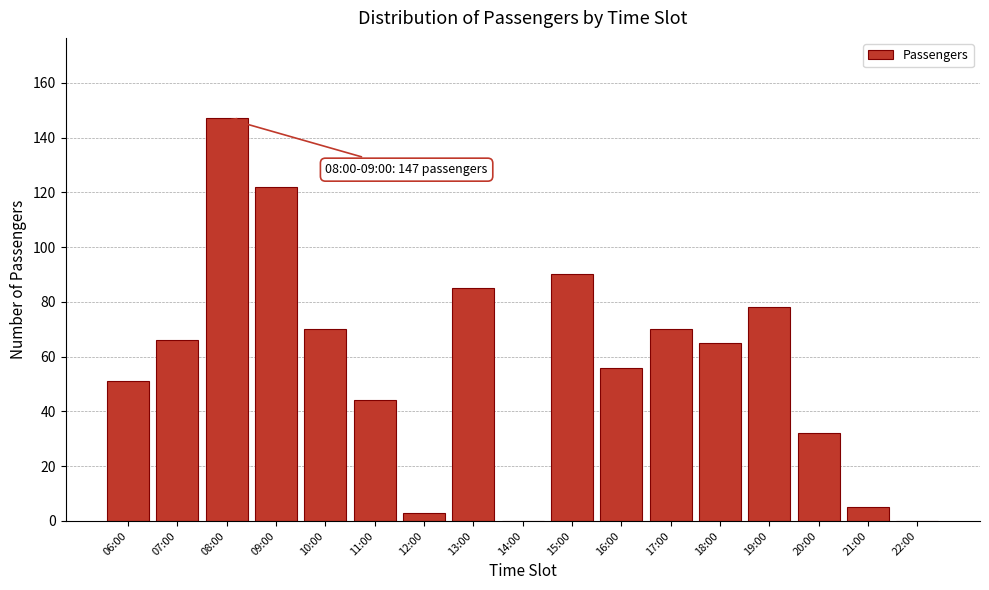

Reading left to right, what are all the values shown in this chart?

06:00=51	07:00=66	08:00=147	09:00=122	10:00=70	11:00=44	12:00=3	13:00=85	14:00=0	15:00=90	16:00=56	17:00=70	18:00=65	19:00=78	20:00=32	21:00=5	22:00=0